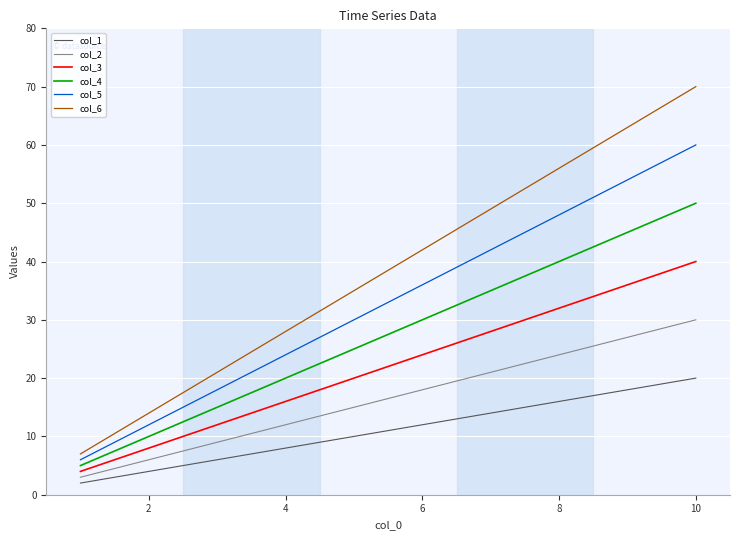

Is this an area chart (filled region under the line)?

No